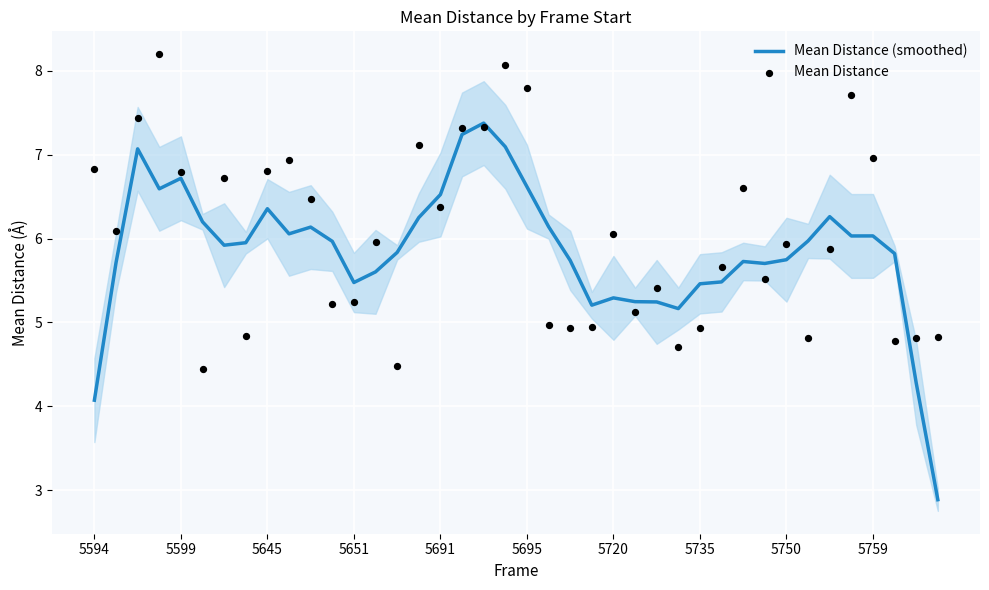

Which series has the largest total across all categories?

Mean Distance